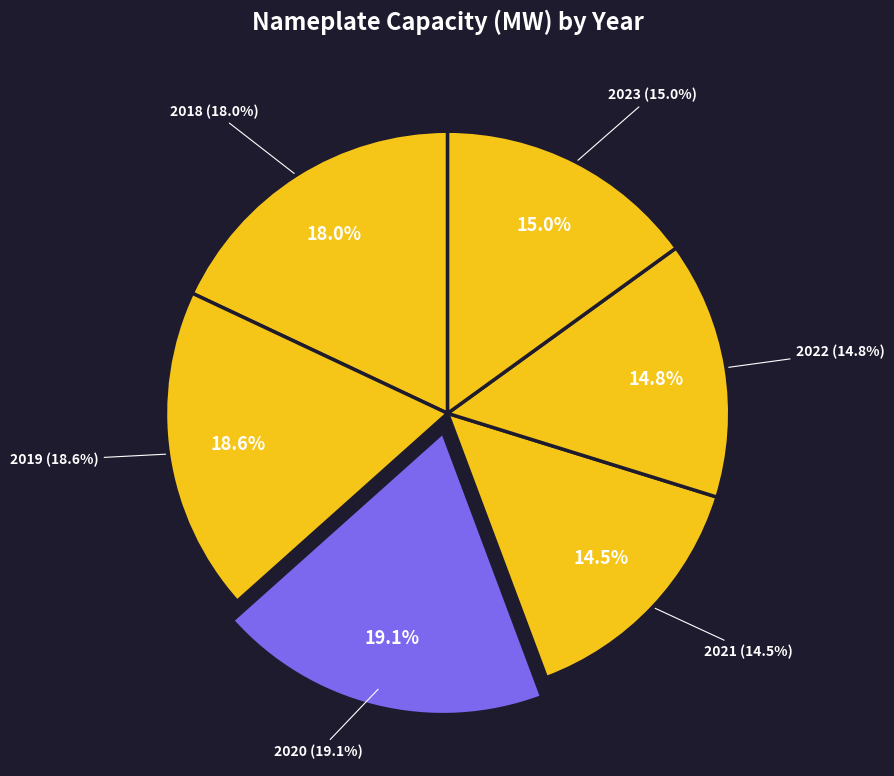

Do 2018 and 2022 together represent more than half of the pie?

No